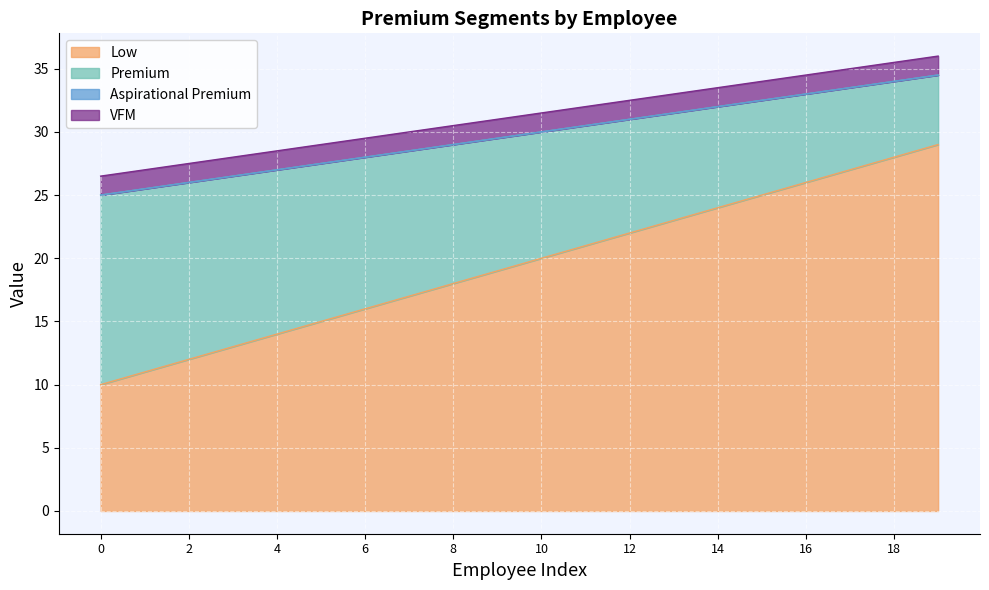

What is the difference between the maximum and minimum values in the Low series?

19.0